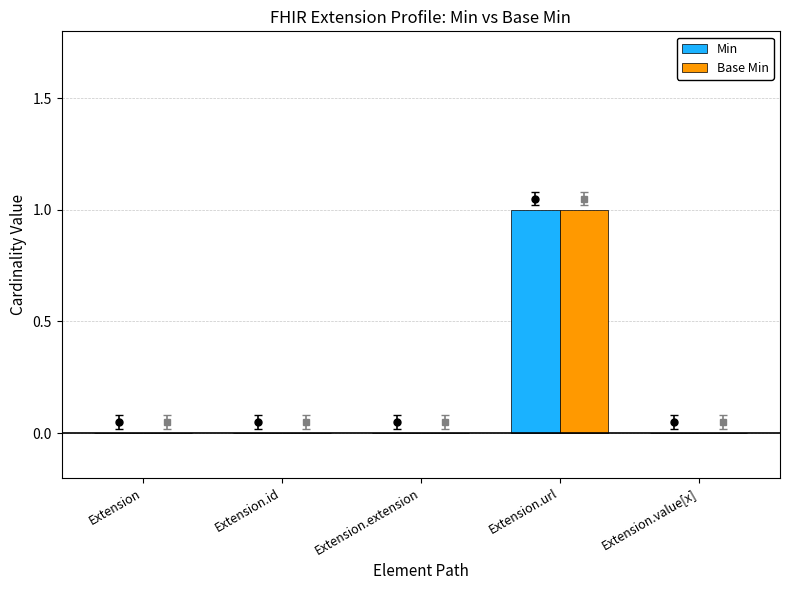

Are the bars horizontal?

No